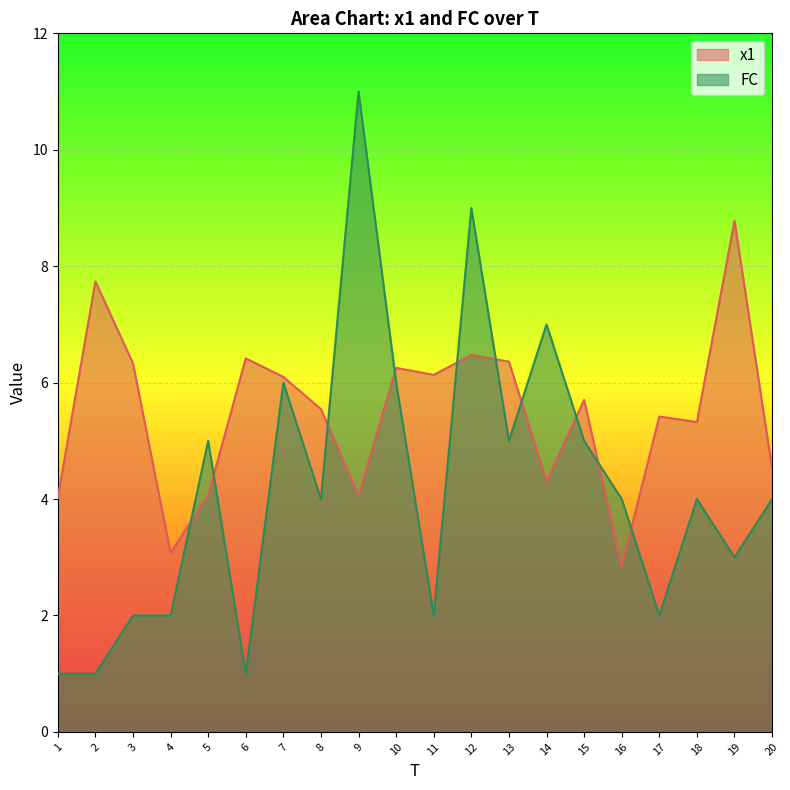

What is the total value across all series at 15?

10.7